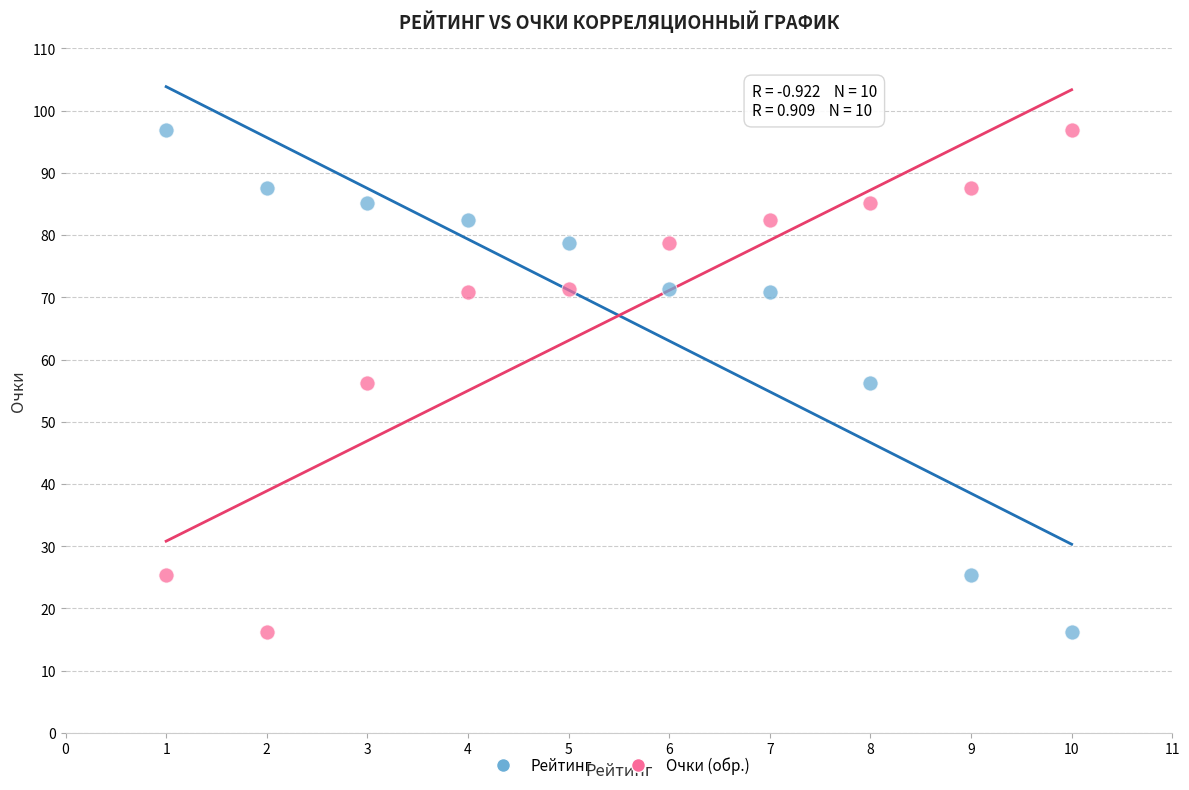

What are all the series names shown in the legend?

Рейтинг, Очки (обр.)